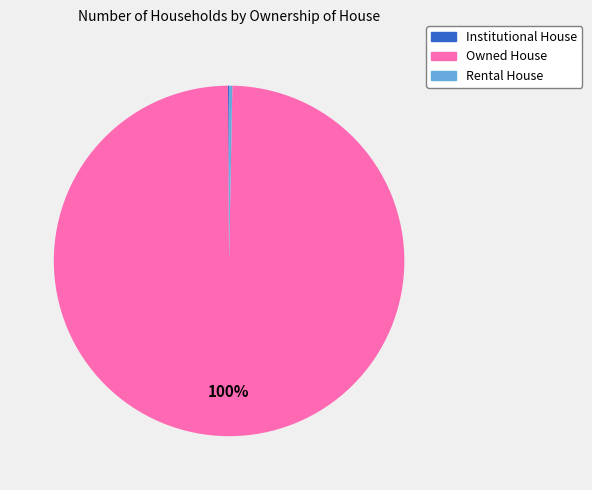

What is the largest slice in the pie chart?

Owned House